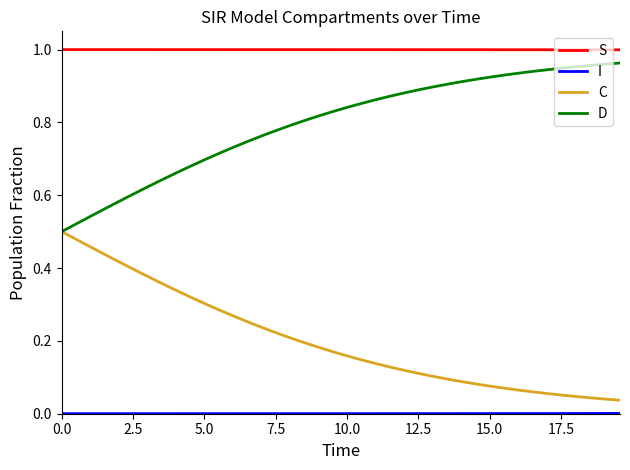

True or false: C and S intersect in this chart.

False